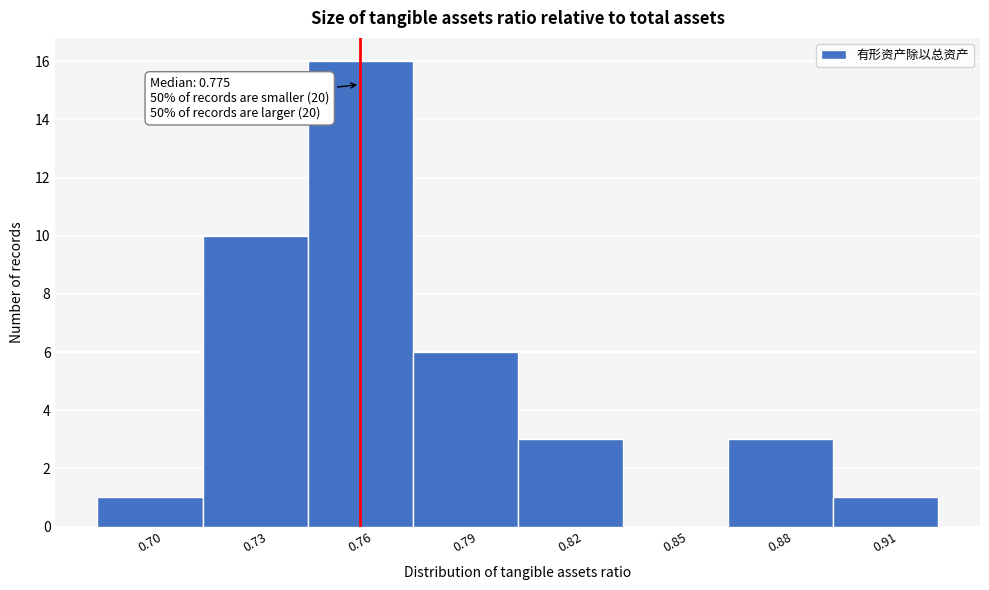

Reading left to right, what are all the values shown in this chart?

0.70=1	0.73=10	0.76=16	0.79=6	0.82=3	0.85=0	0.88=3	0.91=1